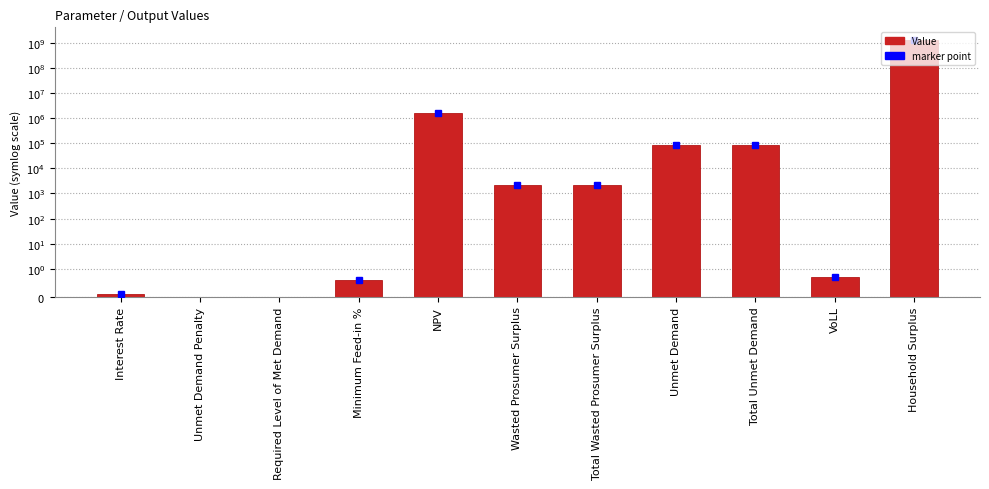

How many bars are there in total?

11